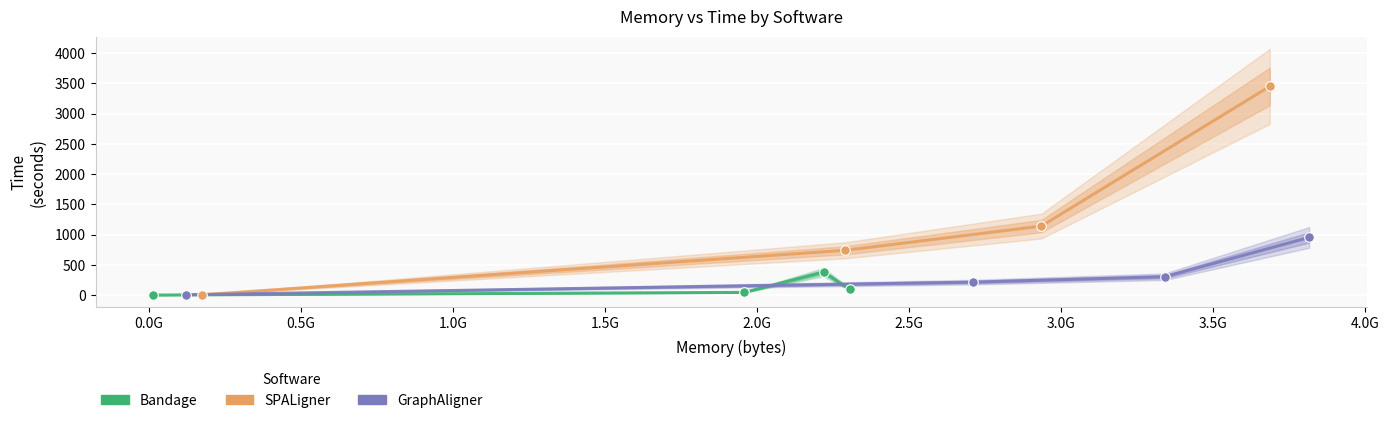

Which series has the largest total across all categories?

SPALigner